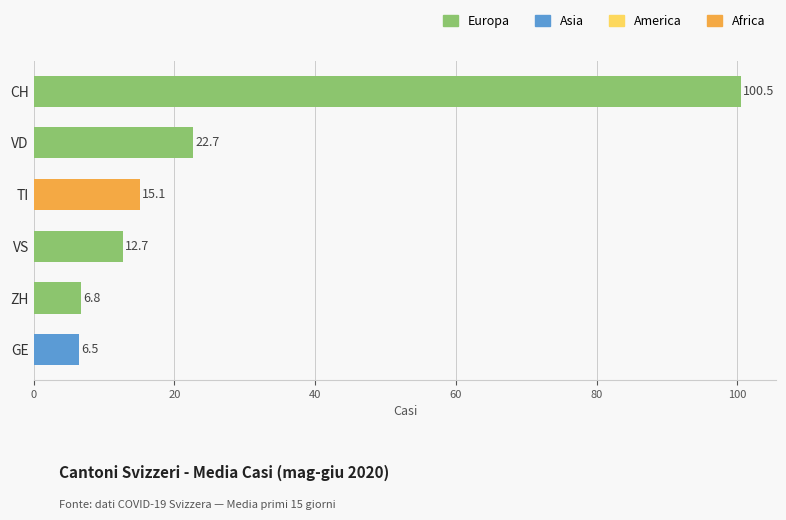

Rank the categories by value from lowest to highest.

GE, ZH, VS, TI, VD, CH